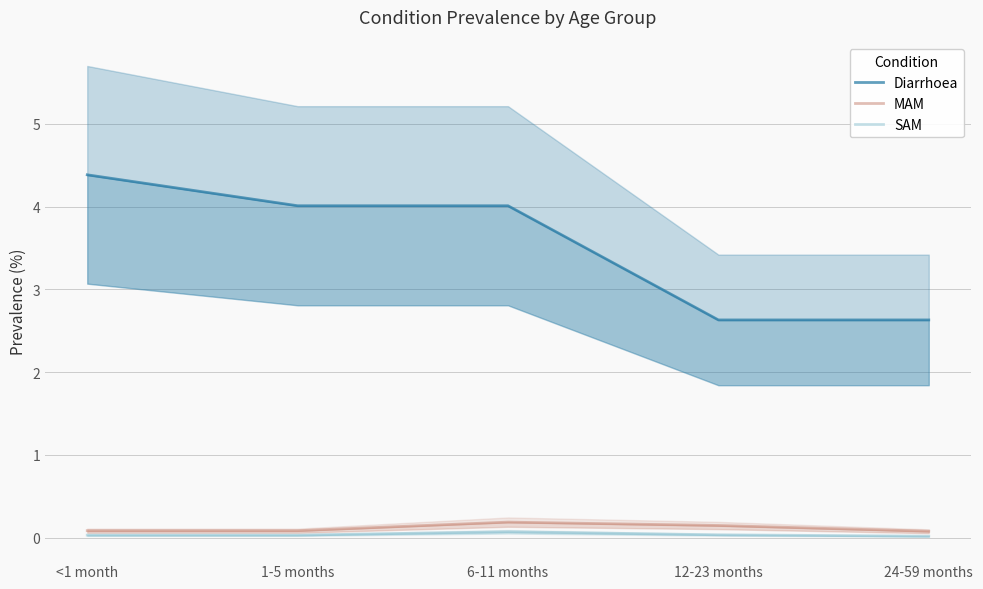

The MAM series shows 0.3 at 6-11 months. True or false?

False